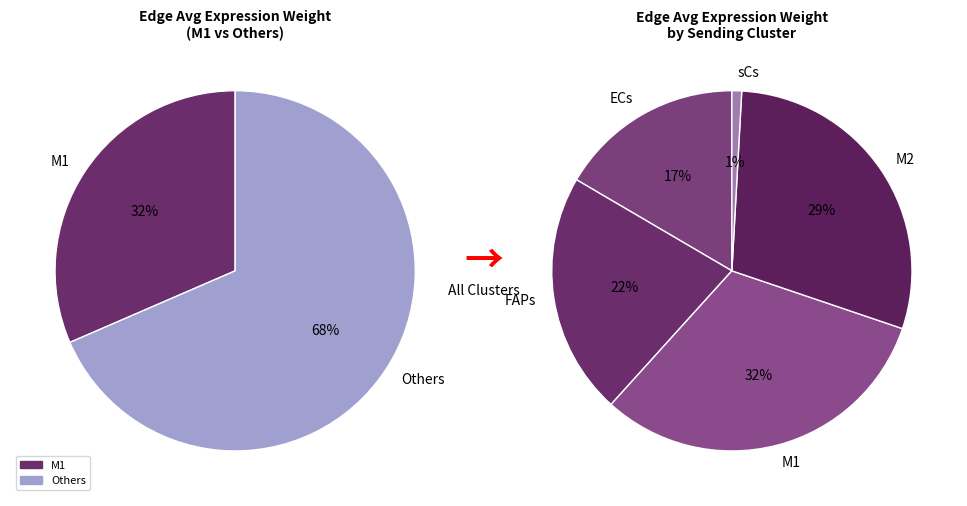

Rank the categories by value from lowest to highest.

sCs, ECs, FAPs, M2, M1